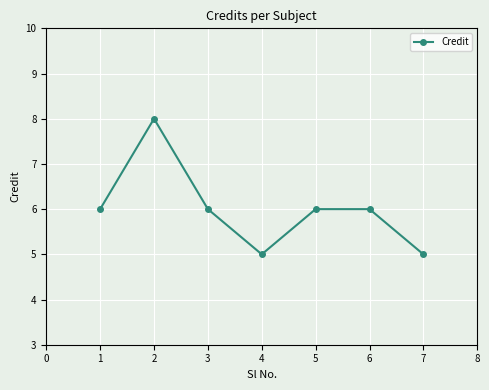

Reading right to left, transcribe all the data shown in this chart.

5	6	6	5	6	8	6